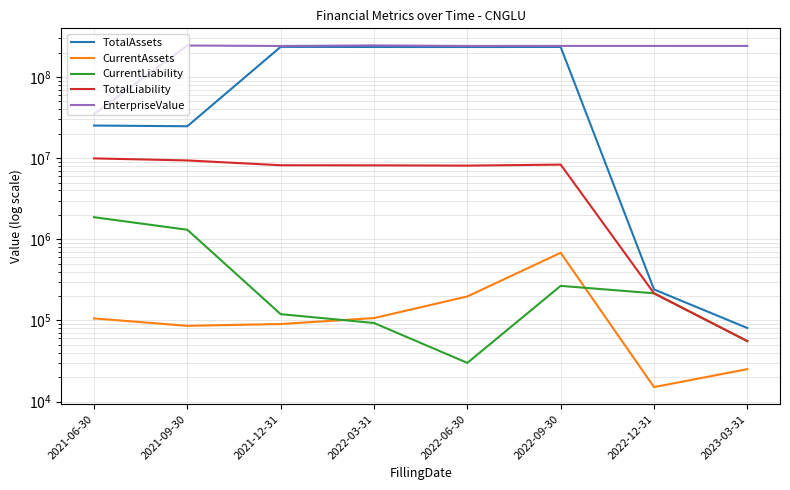

What is the difference between the maximum and minimum values in the EnterpriseValue series?

209672510.2